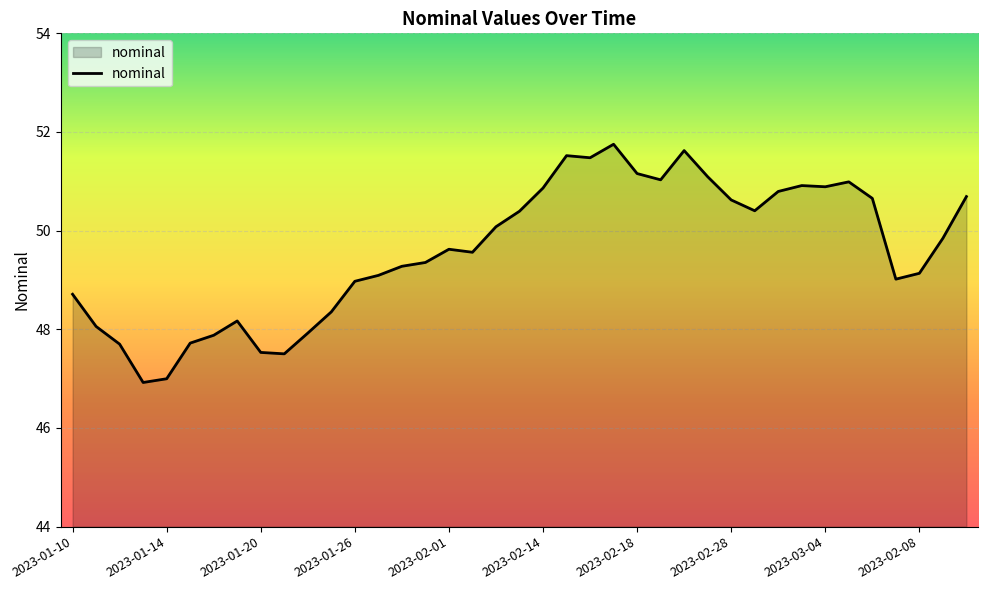

What is the smallest value displayed?

46.9